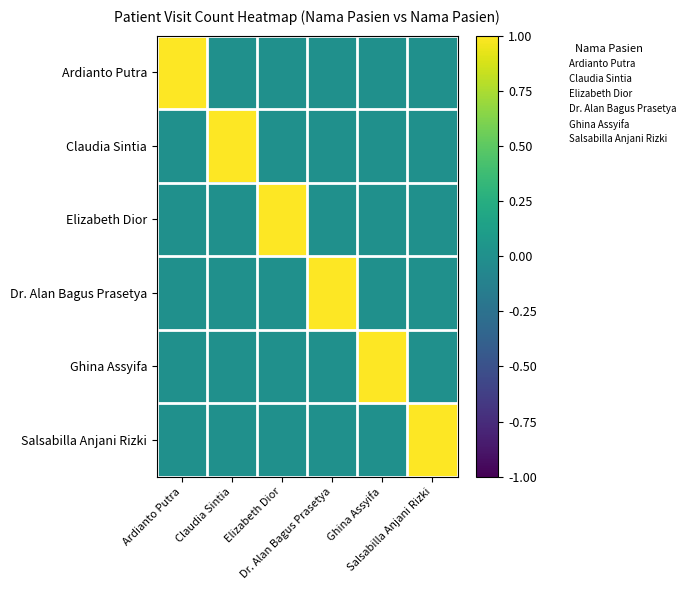

List the series in order of their peak value, lowest first.

Ardianto Putra, Claudia Sintia, Elizabeth Dior, Dr. Alan Bagus Prasetya, Ghina Assyifa, Salsabilla Anjani Rizki